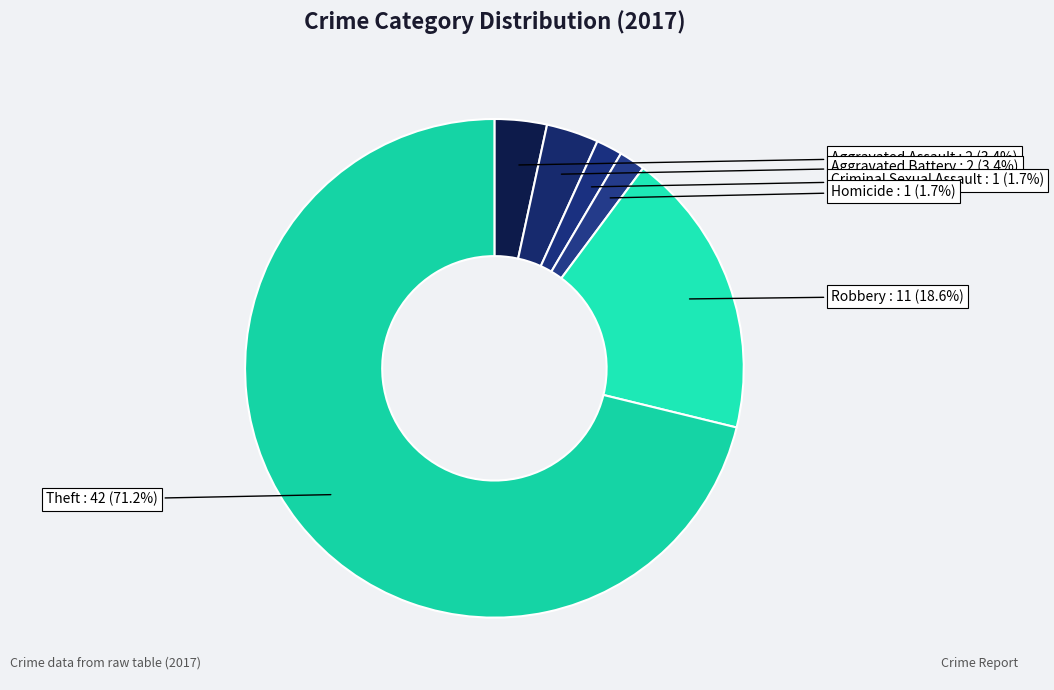

Count the number of slices in the pie.

6